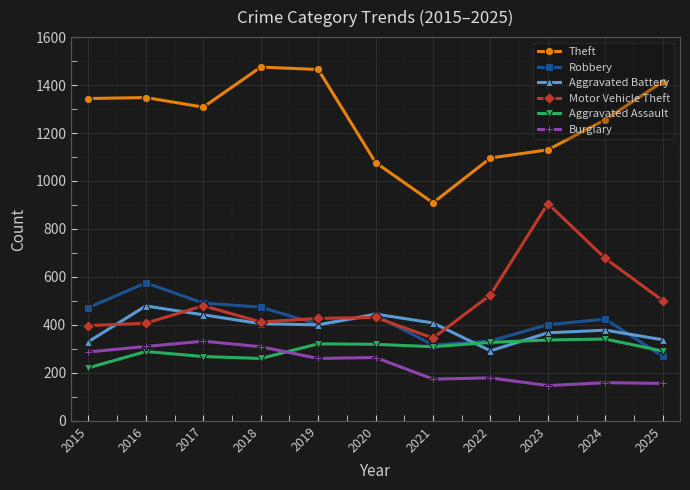

What is the difference between the second highest and second lowest values in the Motor Vehicle Theft series?

280